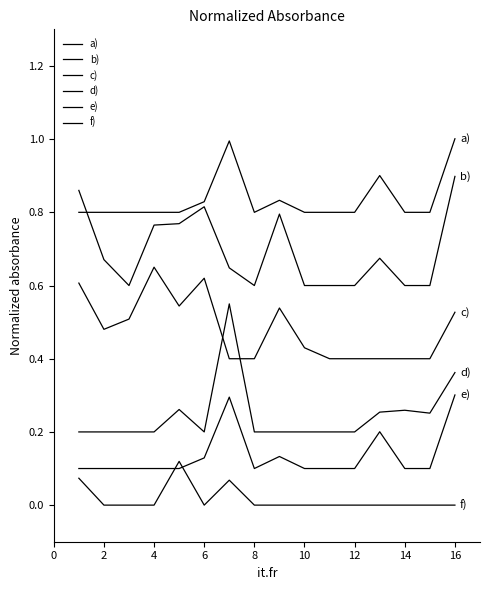

Is this an area chart (filled region under the line)?

No